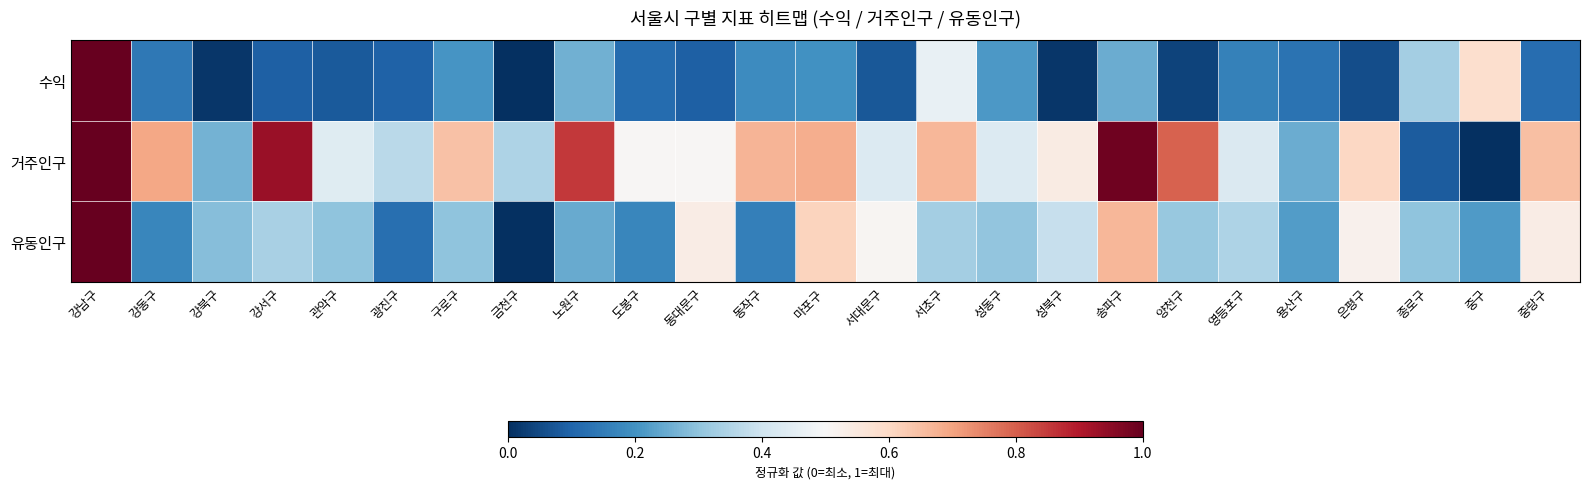

How many series are shown in this chart?

3